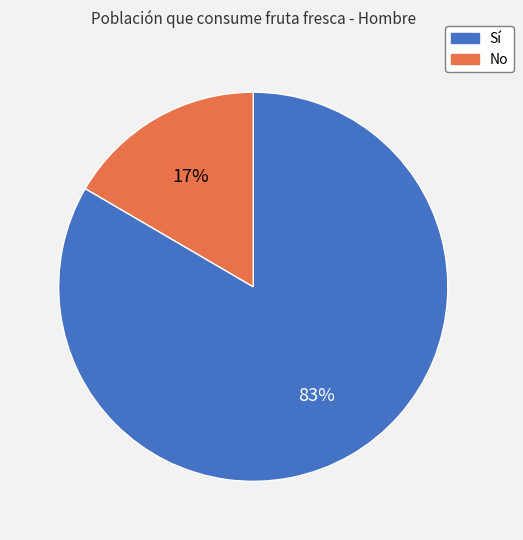

What percentage is the No slice, to the nearest percent?

17%